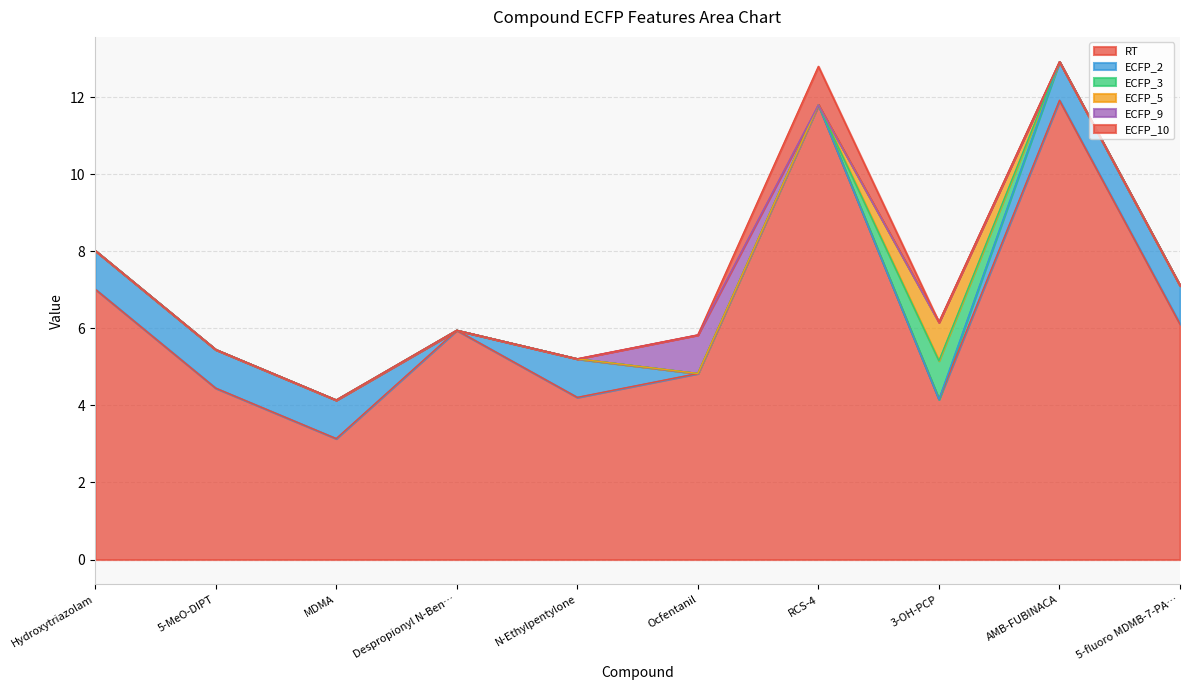

Reading left to right, extract all data points from this chart.

RT: Hydroxytriazolam=7.0	5-MeO-DIPT=4.5	MDMA=3.1	Despropionyl N-Benzyl para-Fluoro Norfentanyl=6.0	N-Ethylpentylone=4.2	Ocfentanil=4.8	RCS-4=11.8	3-OH-PCP=4.2	AMB-FUBINACA=11.9	5-fluoro MDMB-7-PAICA=6.1
ECFP_2: Hydroxytriazolam=1.0	5-MeO-DIPT=1.0	MDMA=1.0	Despropionyl N-Benzyl para-Fluoro Norfentanyl=0.0	N-Ethylpentylone=1.0	Ocfentanil=0.0	RCS-4=0.0	3-OH-PCP=0.0	AMB-FUBINACA=1.0	5-fluoro MDMB-7-PAICA=1.0
ECFP_3: Hydroxytriazolam=0.0	5-MeO-DIPT=0.0	MDMA=0.0	Despropionyl N-Benzyl para-Fluoro Norfentanyl=0.0	N-Ethylpentylone=0.0	Ocfentanil=0.0	RCS-4=0.0	3-OH-PCP=1.0	AMB-FUBINACA=0.0	5-fluoro MDMB-7-PAICA=0.0
ECFP_5: Hydroxytriazolam=0.0	5-MeO-DIPT=0.0	MDMA=0.0	Despropionyl N-Benzyl para-Fluoro Norfentanyl=0.0	N-Ethylpentylone=0.0	Ocfentanil=0.0	RCS-4=0.0	3-OH-PCP=1.0	AMB-FUBINACA=0.0	5-fluoro MDMB-7-PAICA=0.0
ECFP_9: Hydroxytriazolam=0.0	5-MeO-DIPT=0.0	MDMA=0.0	Despropionyl N-Benzyl para-Fluoro Norfentanyl=0.0	N-Ethylpentylone=0.0	Ocfentanil=1.0	RCS-4=0.0	3-OH-PCP=0.0	AMB-FUBINACA=0.0	5-fluoro MDMB-7-PAICA=0.0
ECFP_10: Hydroxytriazolam=0.0	5-MeO-DIPT=0.0	MDMA=0.0	Despropionyl N-Benzyl para-Fluoro Norfentanyl=0.0	N-Ethylpentylone=0.0	Ocfentanil=0.0	RCS-4=1.0	3-OH-PCP=0.0	AMB-FUBINACA=0.0	5-fluoro MDMB-7-PAICA=0.0